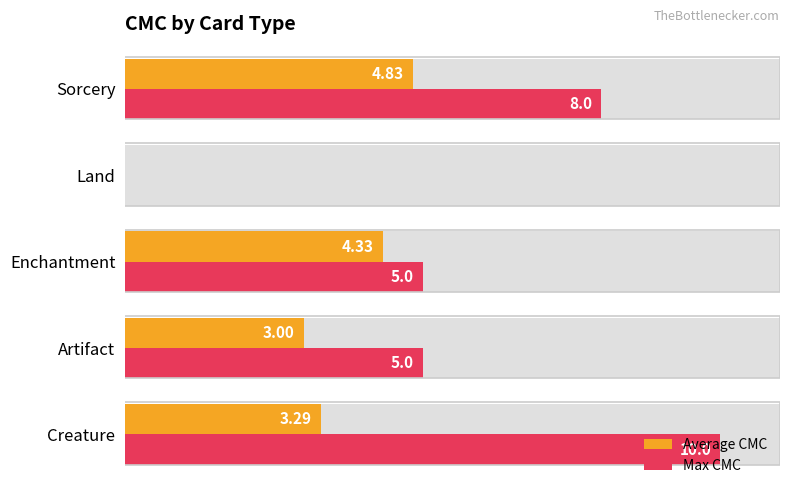

What are all the series names shown in the legend?

Average CMC, Max CMC